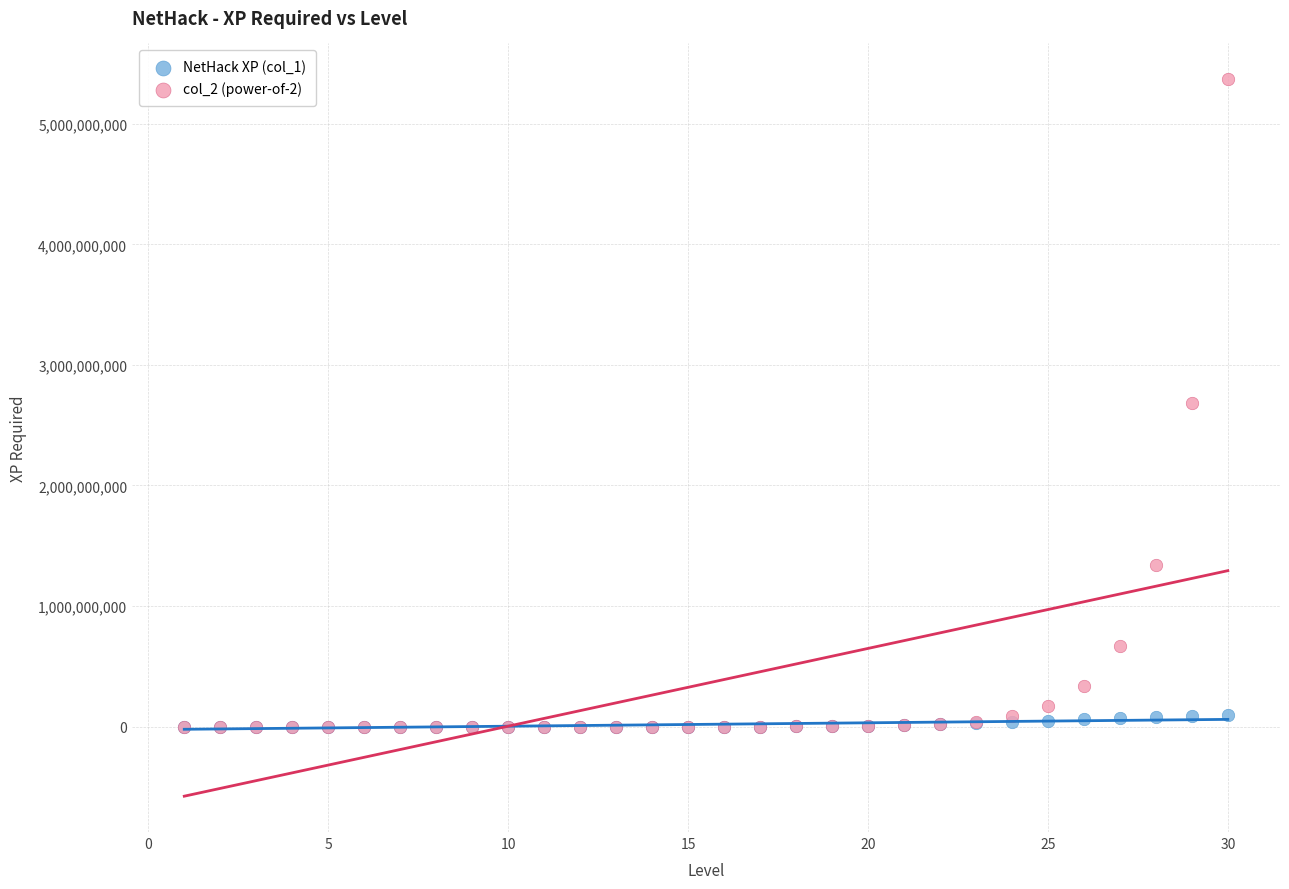

What are all the series names shown in the legend?

NetHack XP (col_1), col_2 (power-of-2)